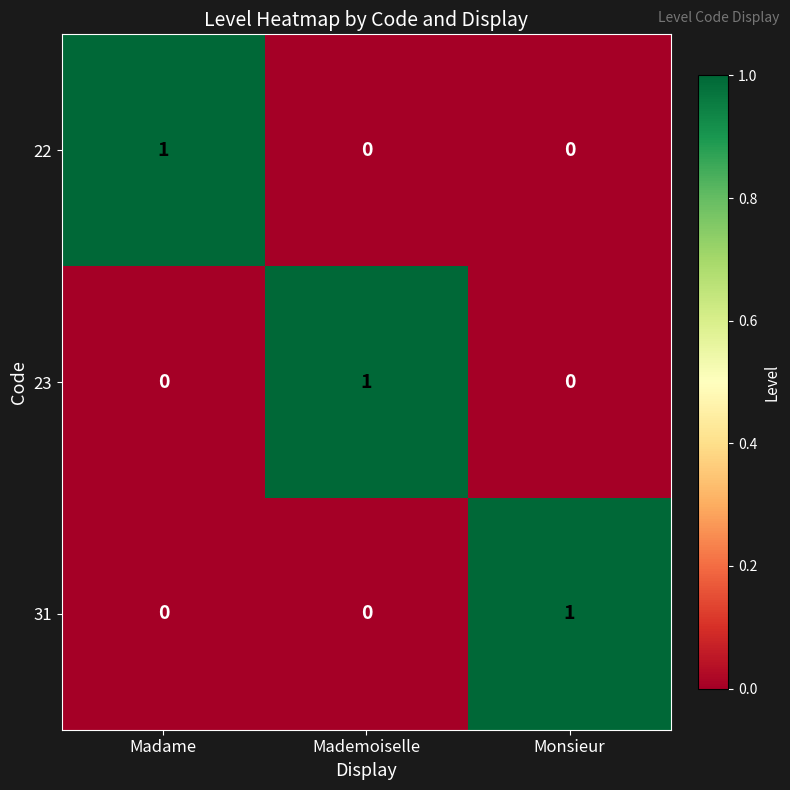

Reading right to left, what are all the values shown in this chart?

22: Monsieur=0	Mademoiselle=0	Madame=1
23: Monsieur=0	Mademoiselle=1	Madame=0
31: Monsieur=1	Mademoiselle=0	Madame=0